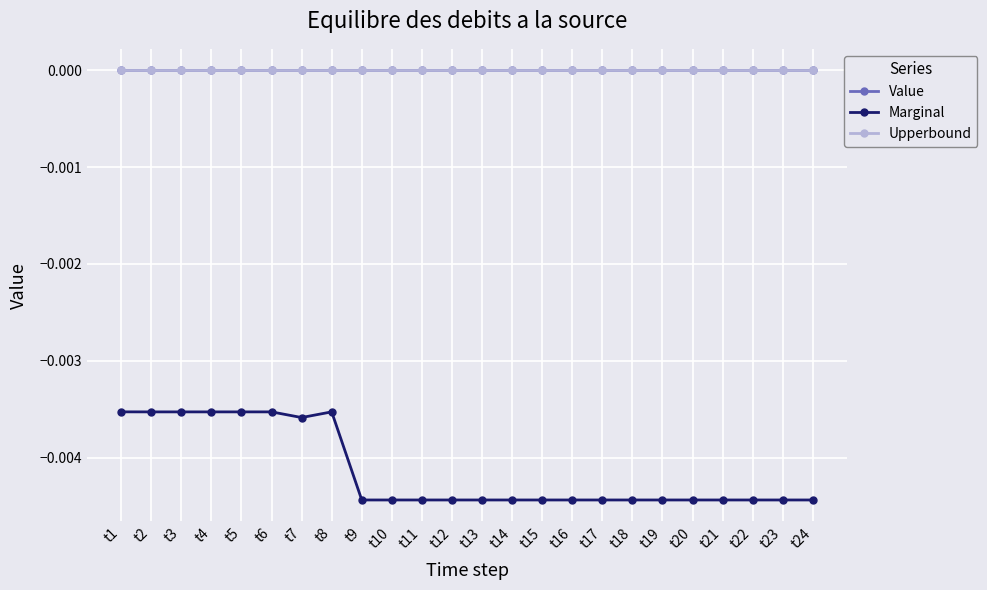

How many distinct data groups are displayed?

3